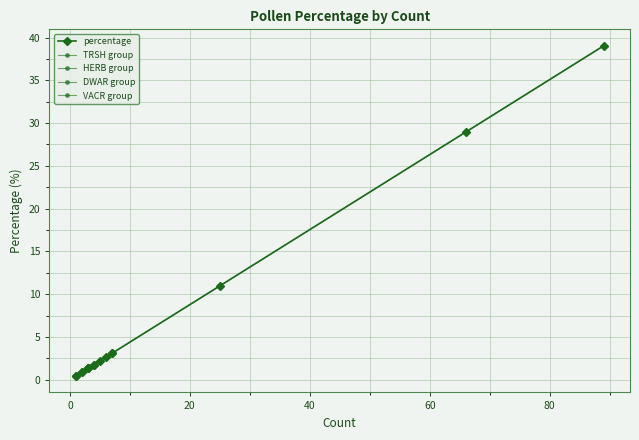

Rank the categories by value from highest to lowest.

5, 1, 15, 0, 9, 3, 12, 4, 8, 2, 6, 13, 10, 14, 7, 11